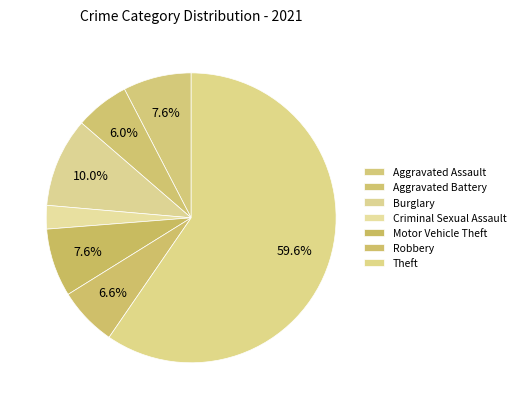

Combined, what portion of the pie is Robbery and Aggravated Battery?

12.6%